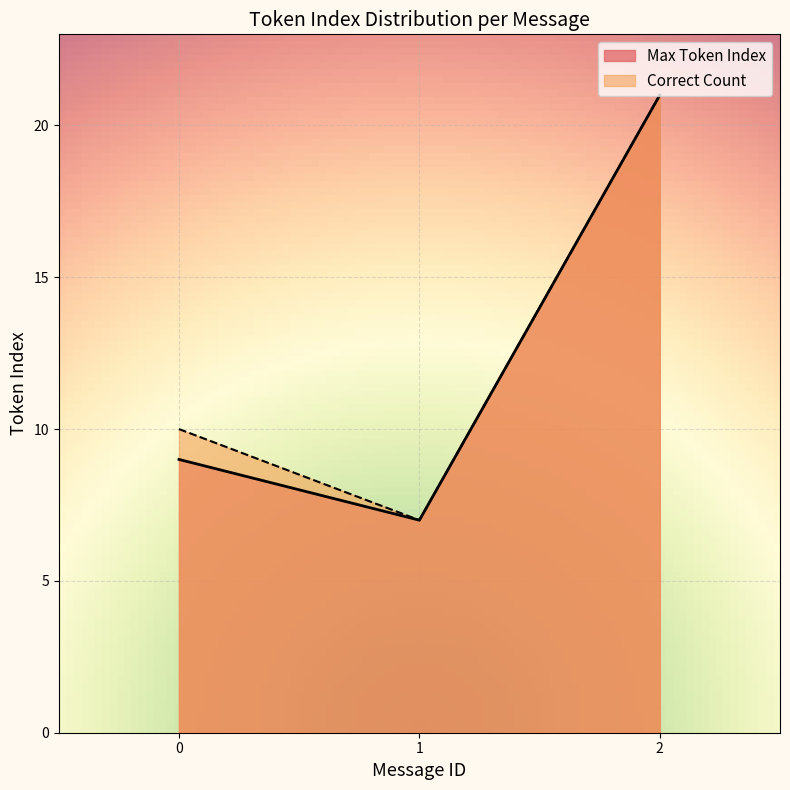

What is the highest value of the Correct Count series?

21